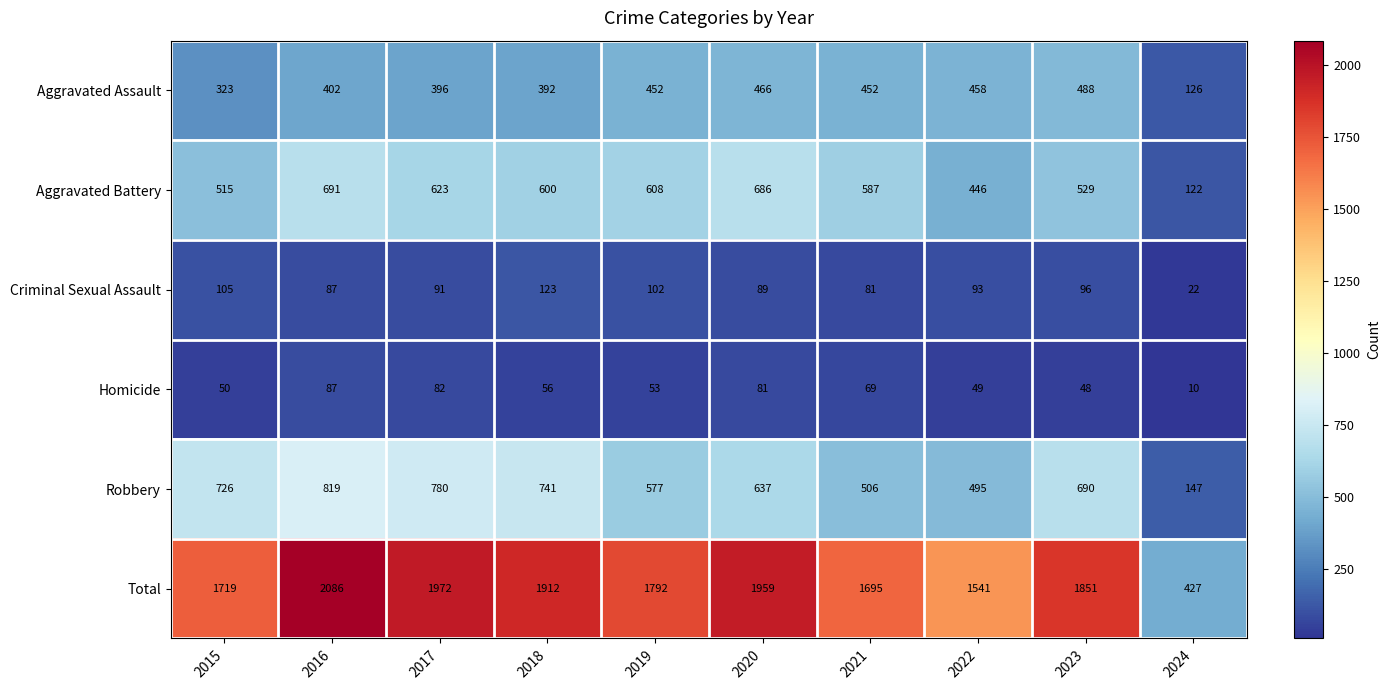

Which series has the largest range (max minus min)?

Total